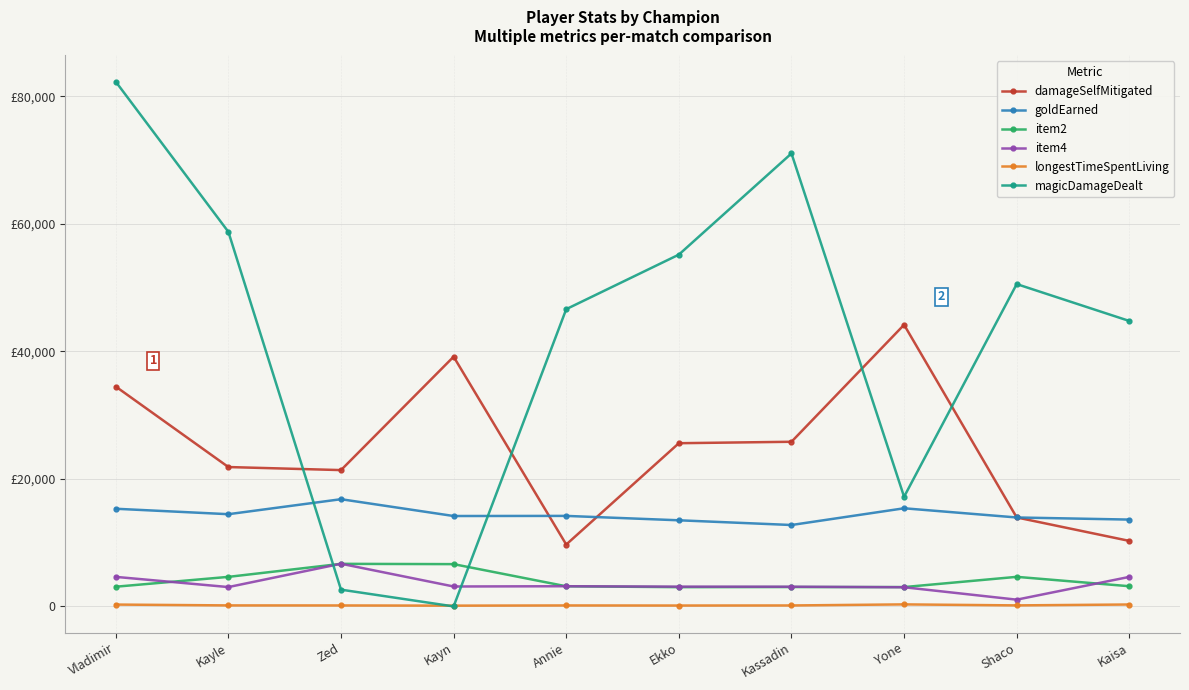

At which label does longestTimeSpentLiving reach its minimum?

Kayn